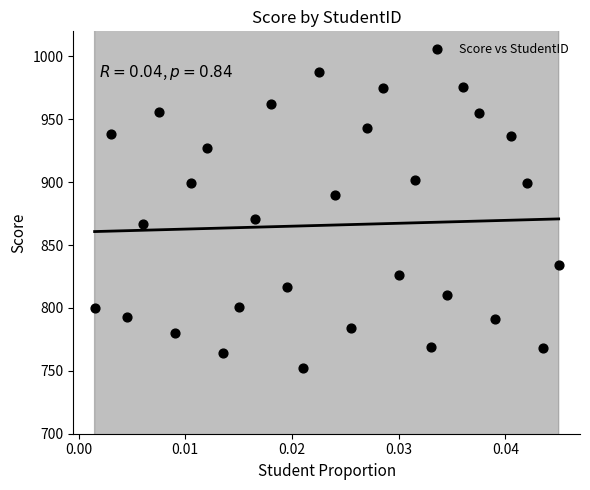

What is the range of Y values (max minus min)?

236